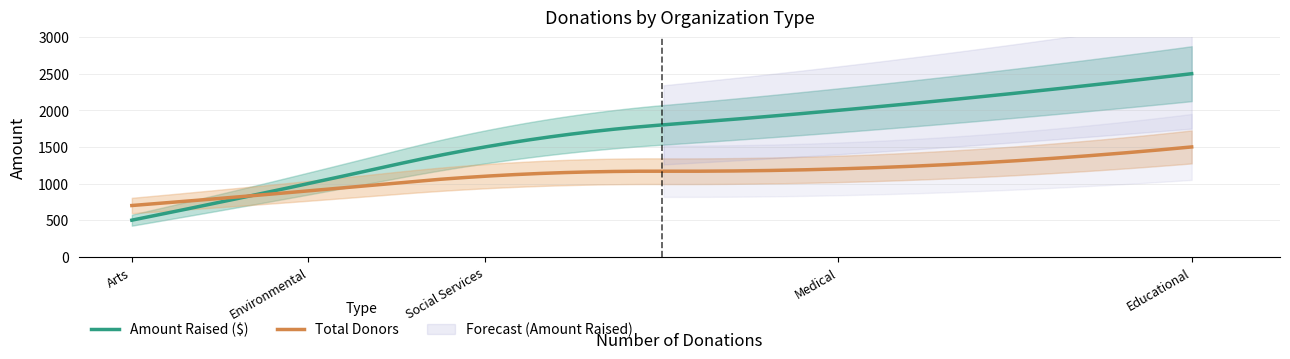

Which category has the lowest value in the Amount Raised ($) series?

Arts